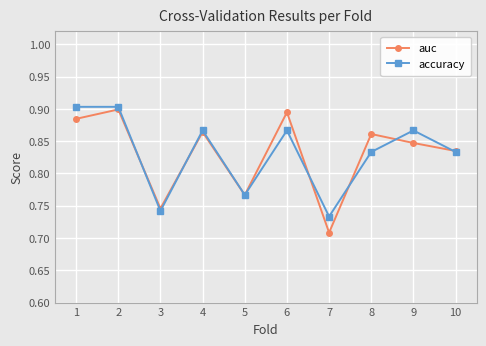

In auc, how many points are lower than both neighbors (excluding endpoints)?

3